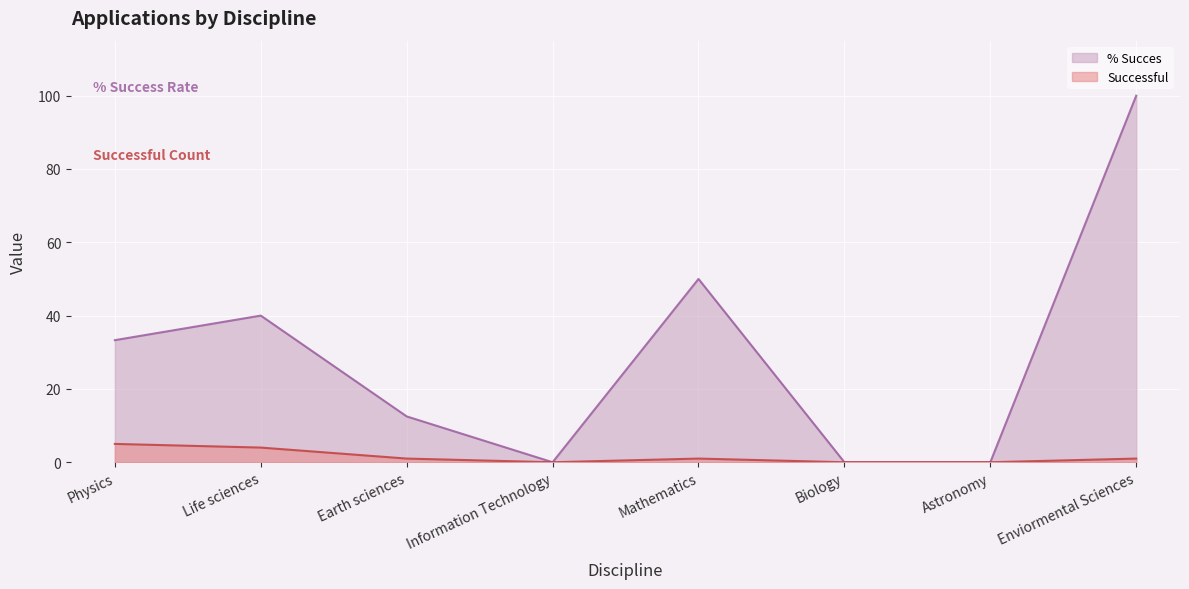

List the labels in order of % Succes value, smallest first.

Information Technology, Biology, Astronomy, Earth sciences, Physics, Life sciences, Mathematics, Enviormental Sciences